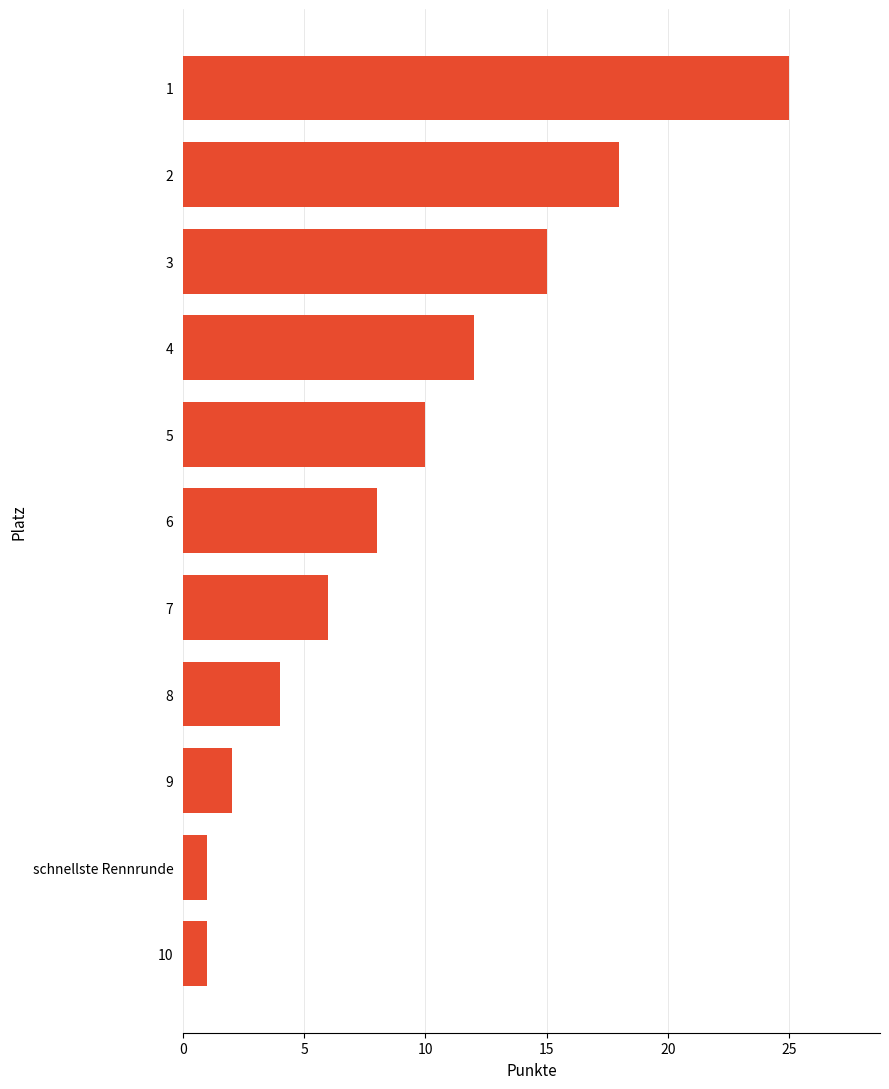

True or false: the data shows 8 at 7.

False